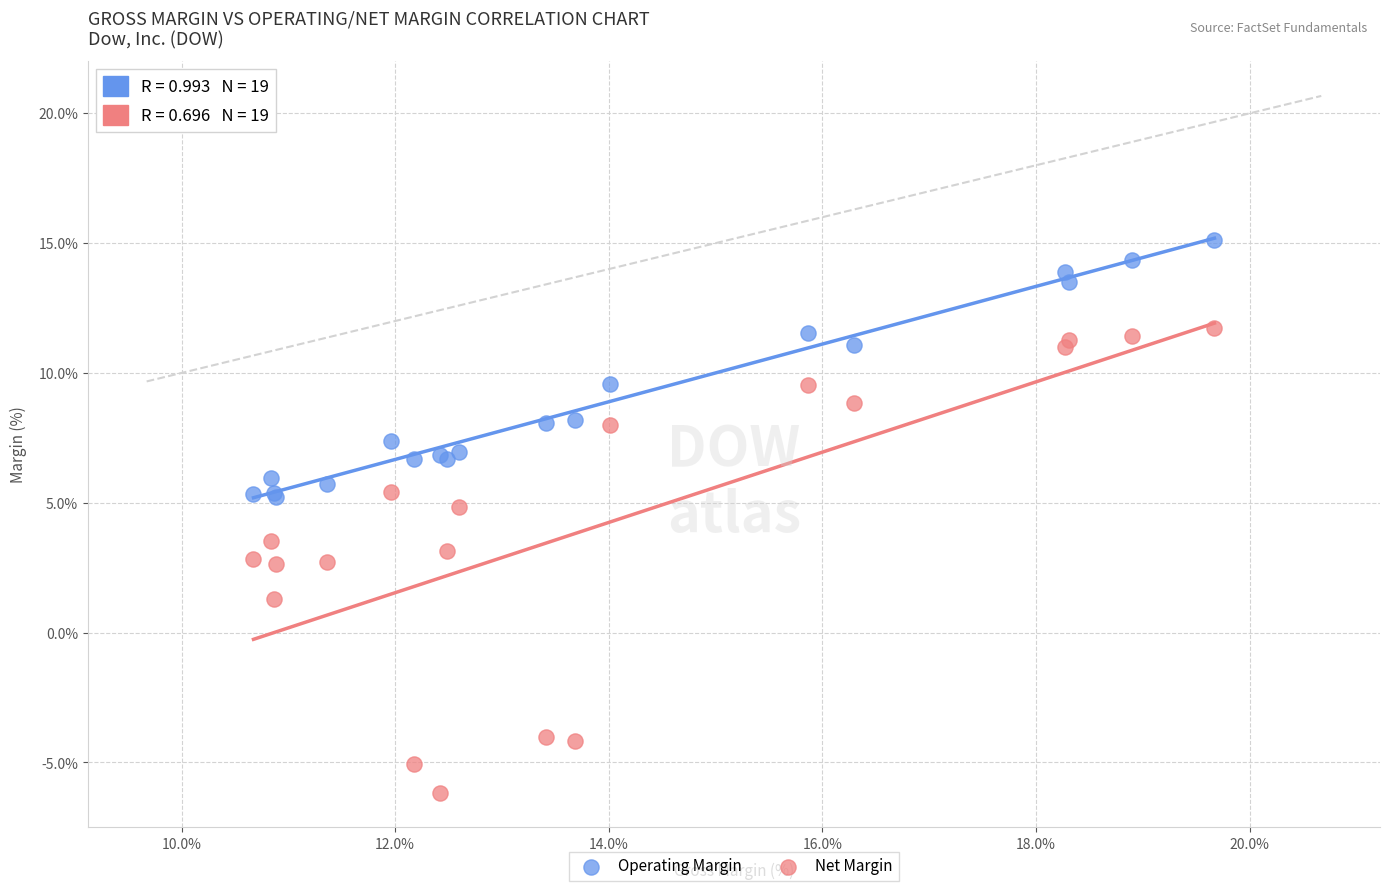

What is the X range (max minus min) for the scatter plot?

9.0